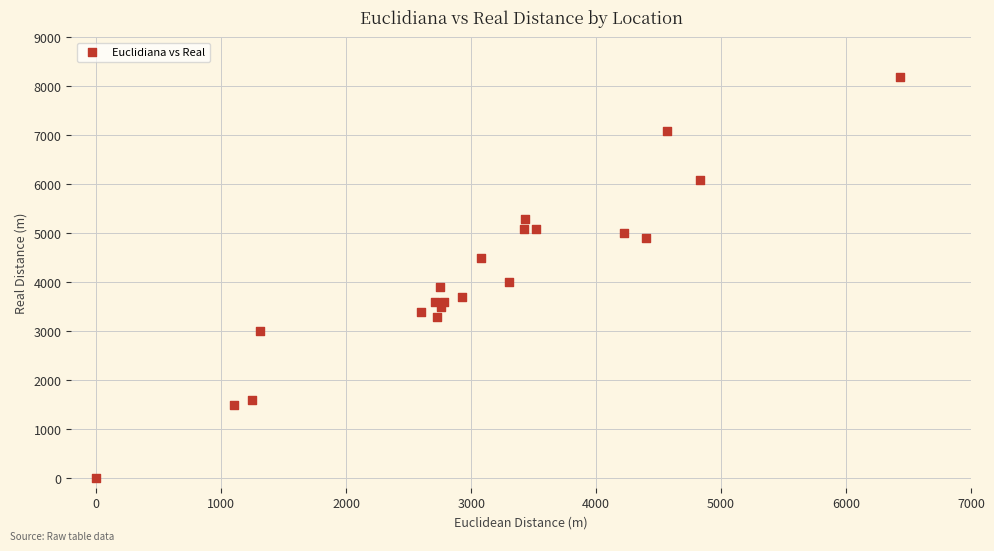

What Y value in the scatter plot is closest to 4100?

4000